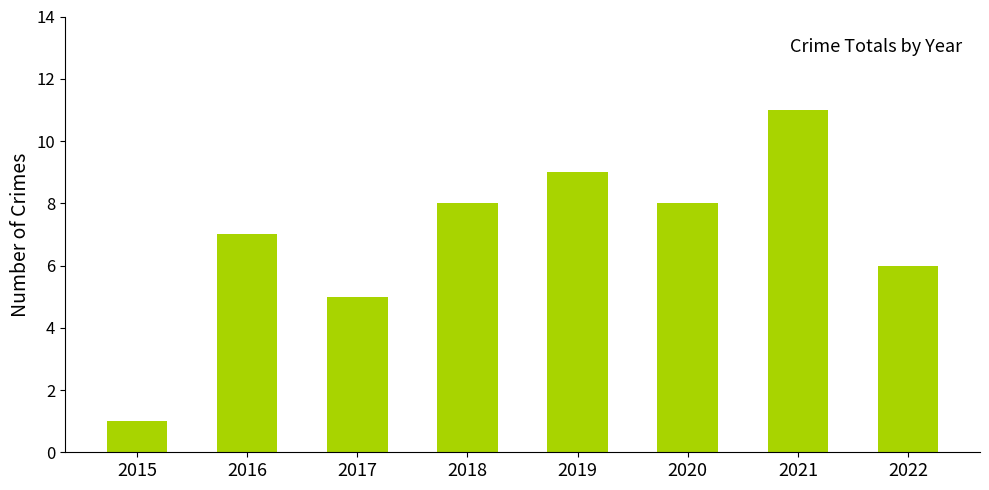

What is the approximate value at 2022, to the nearest 10?

10